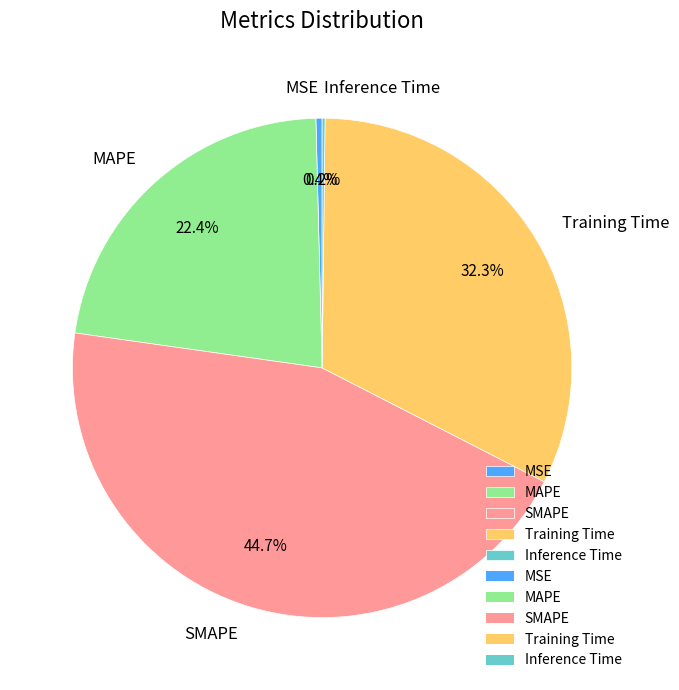

Combined, what portion of the pie is MAPE and Training Time?

54.7%